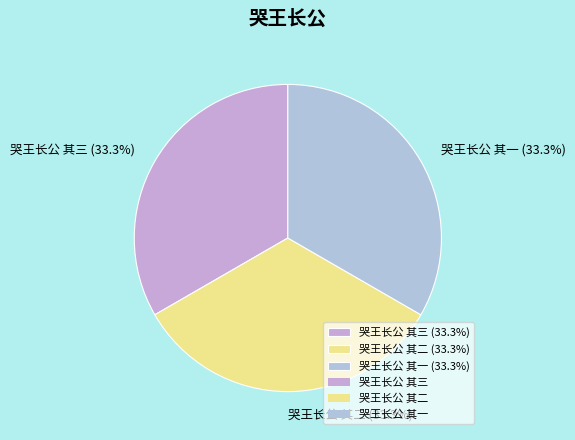

What percentage is NOT represented by 哭王长公 其三 (33.3%)?

66.7%